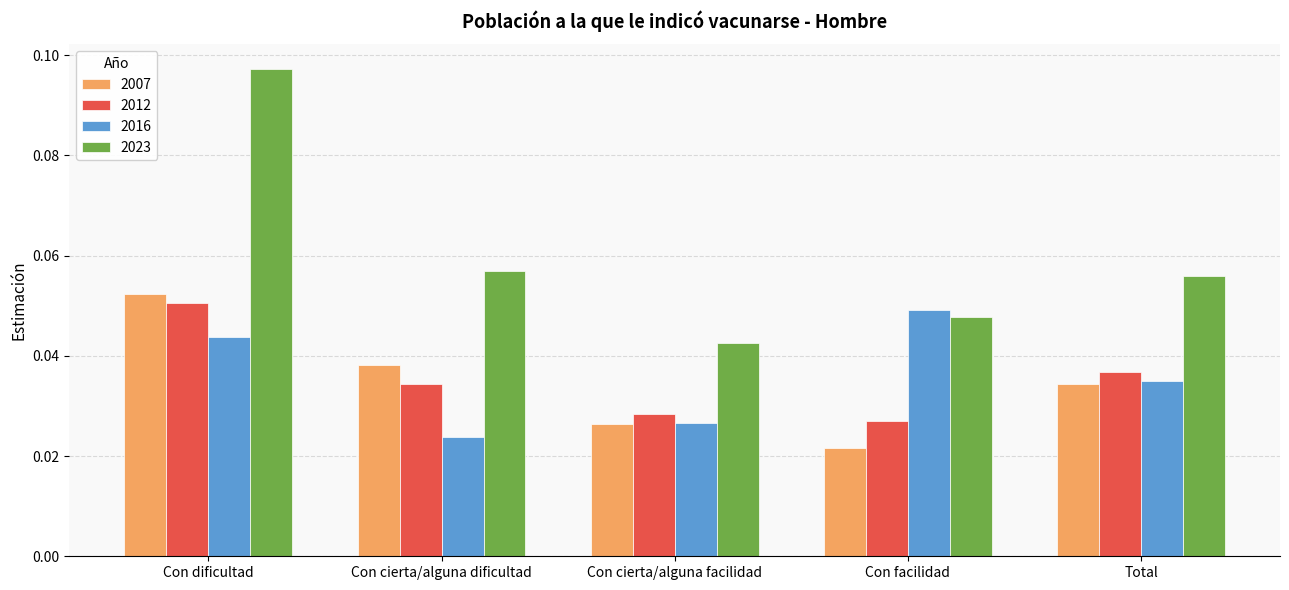

Which series has the widest spread of values?

2023